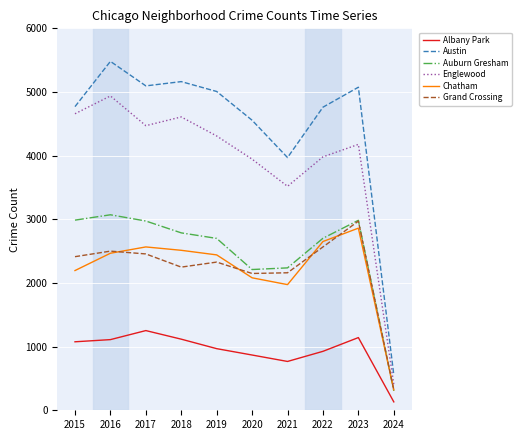

What is the total value across all series at 2017?

18814